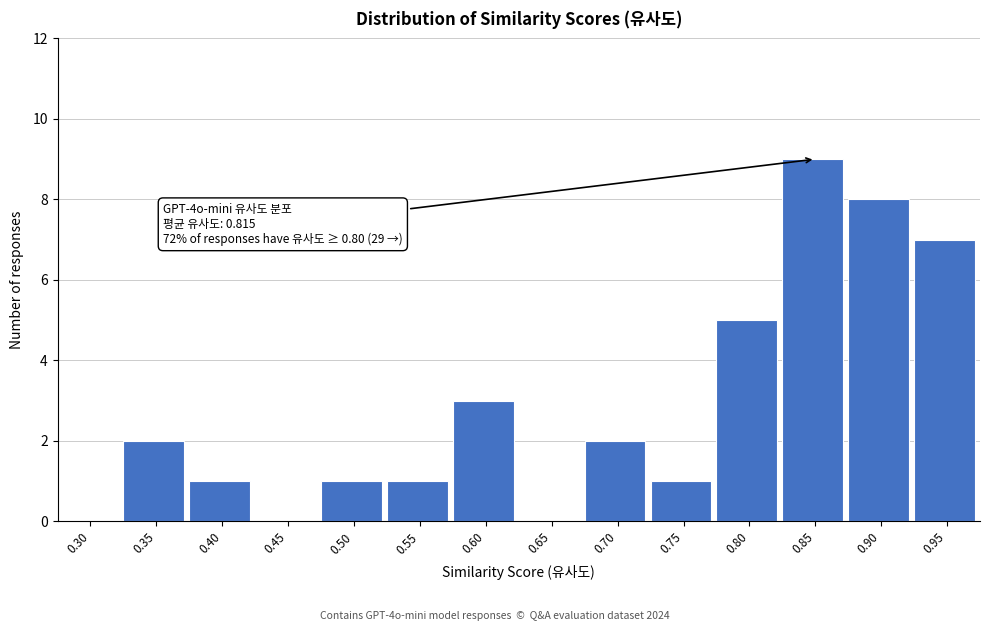

Reading left to right, what are all the values shown in this chart?

0.30=0	0.35=2	0.40=1	0.45=0	0.50=1	0.55=1	0.60=3	0.65=0	0.70=2	0.75=1	0.80=5	0.85=9	0.90=8	0.95=7